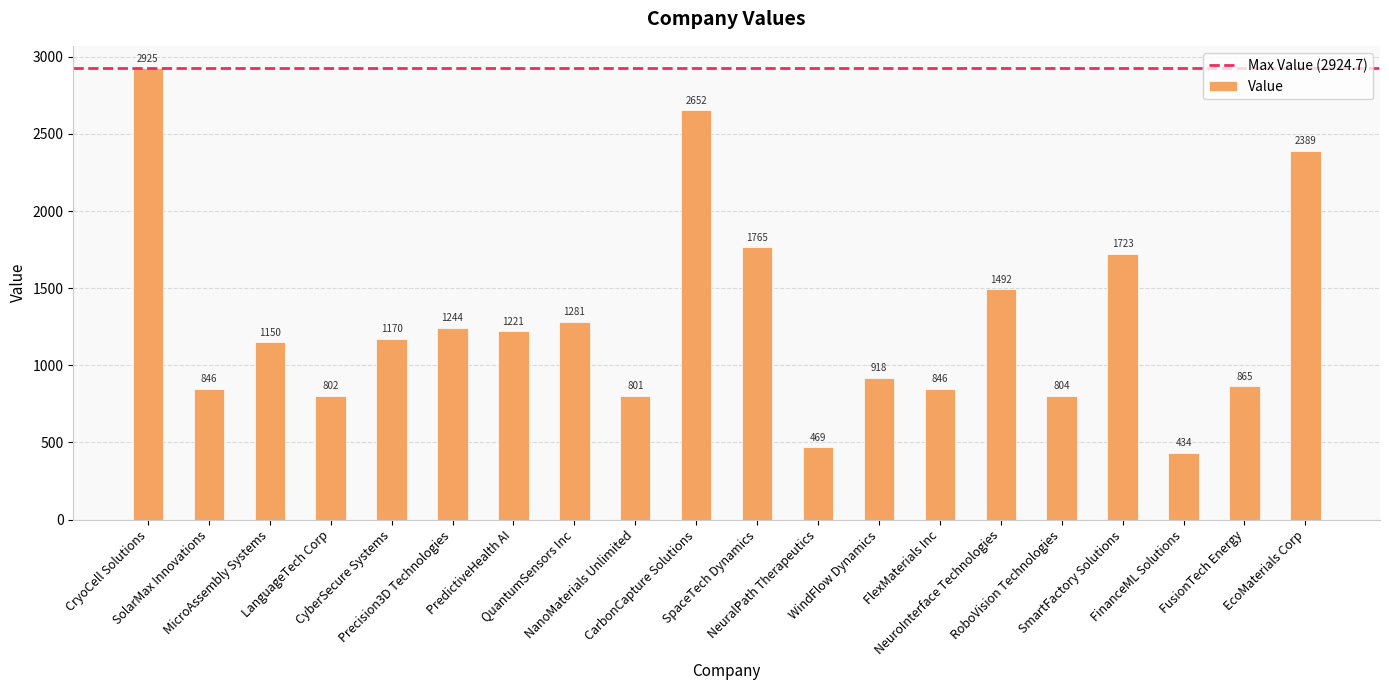

What is the sum of the values at SmartFactory Solutions and FinanceML Solutions?

2156.8